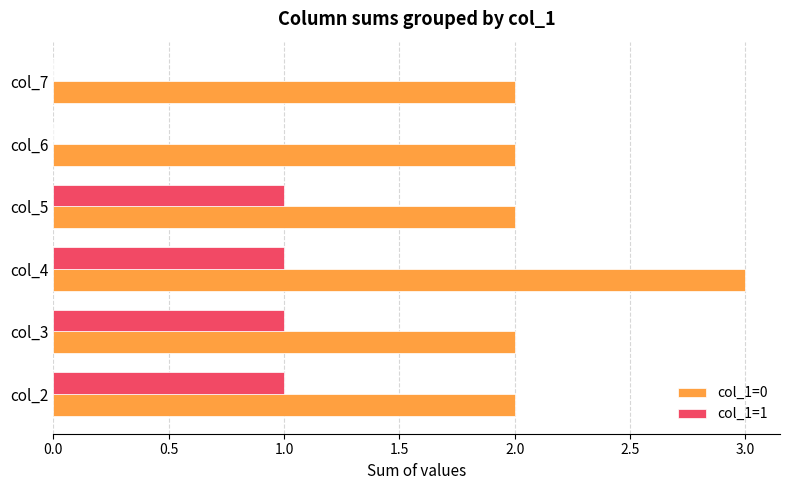

Which series changed the most between col_2 and col_4?

col_1=0